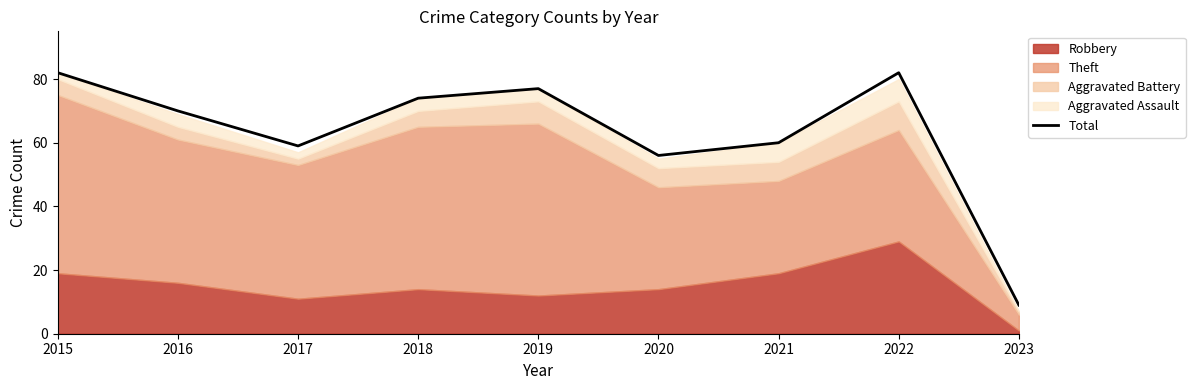

At which category does the data reach its first local valley?

2017